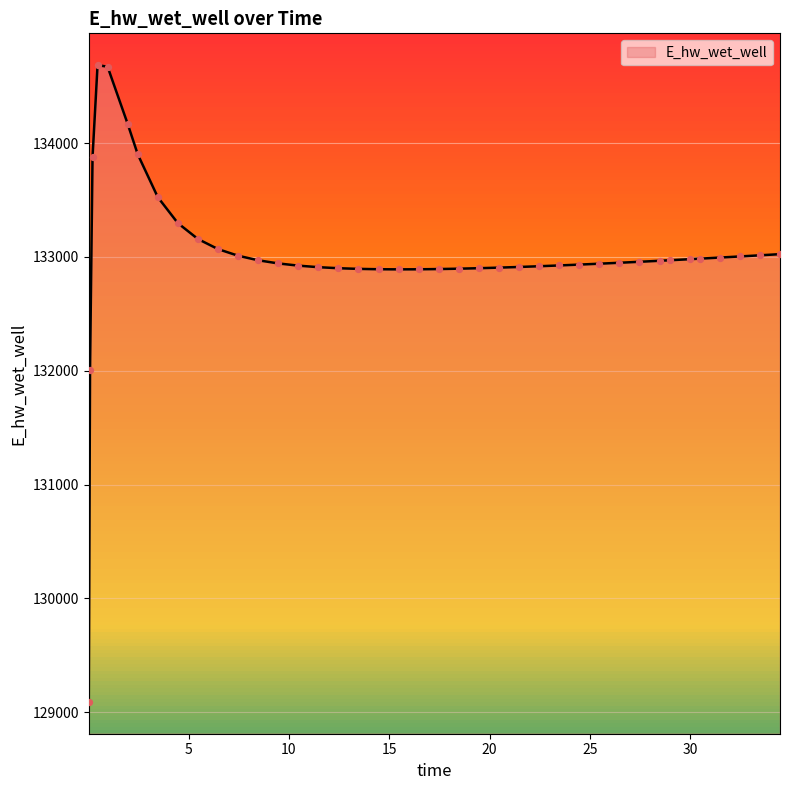

What is the greatest value displayed?

134684.5